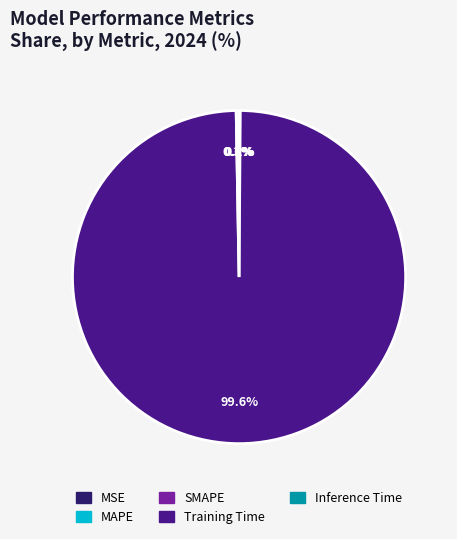

Does Training Time account for over 50% of the chart?

Yes